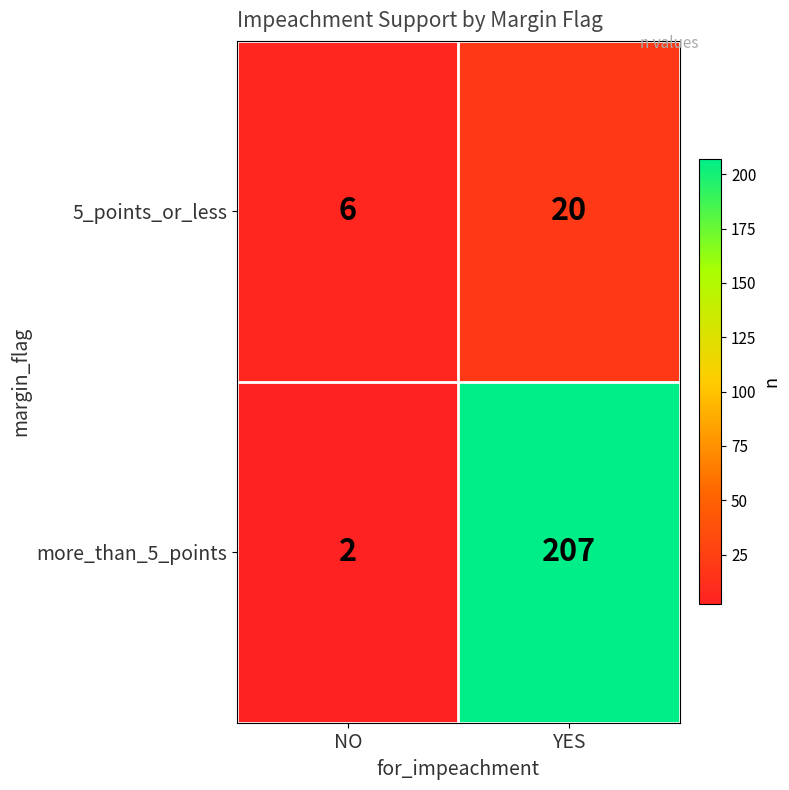

What is the difference between the highest and lowest values at YES?

187